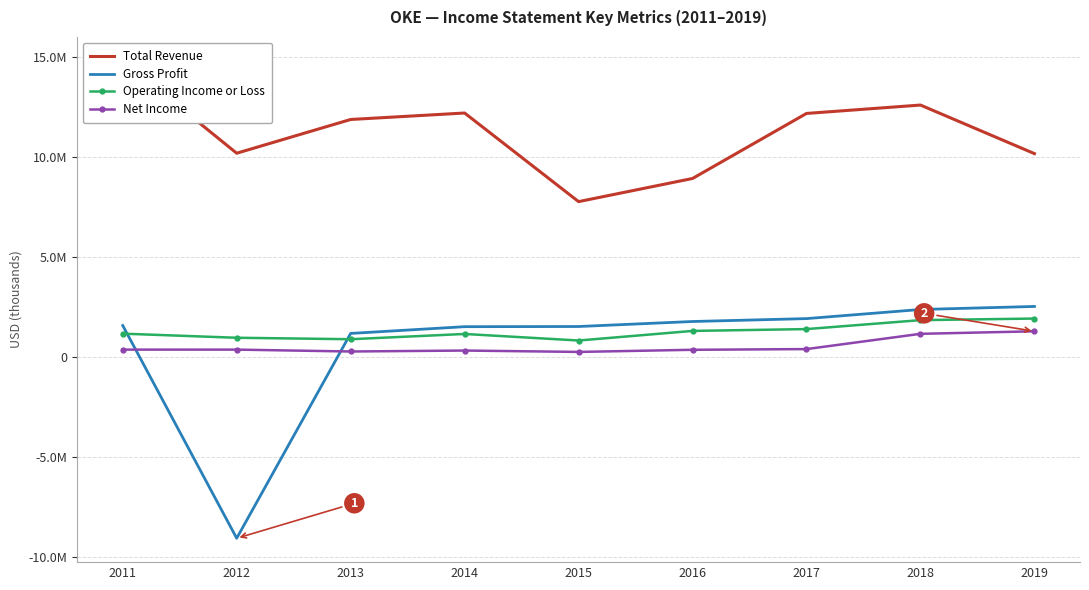

What is the lowest value of the Total Revenue series?

7763200